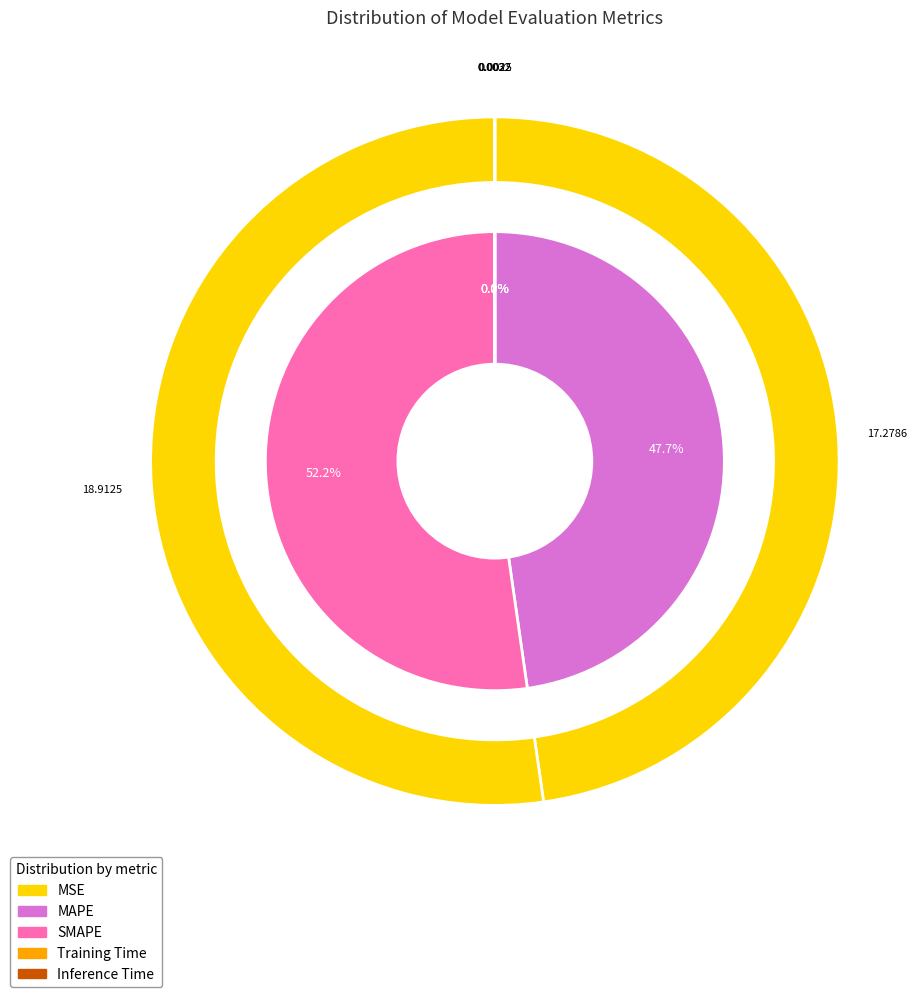

Is Training Time the majority of the pie?

No